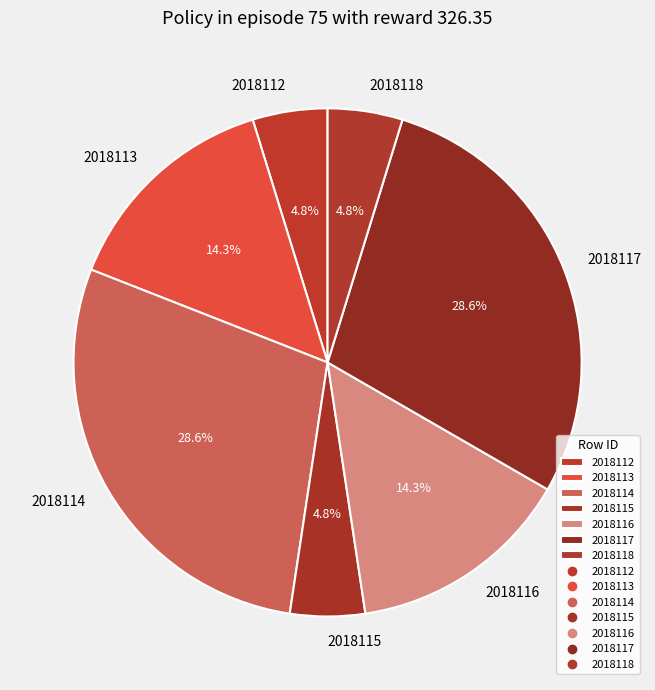

To the nearest percent, what percentage of the pie is 2018112?

5%